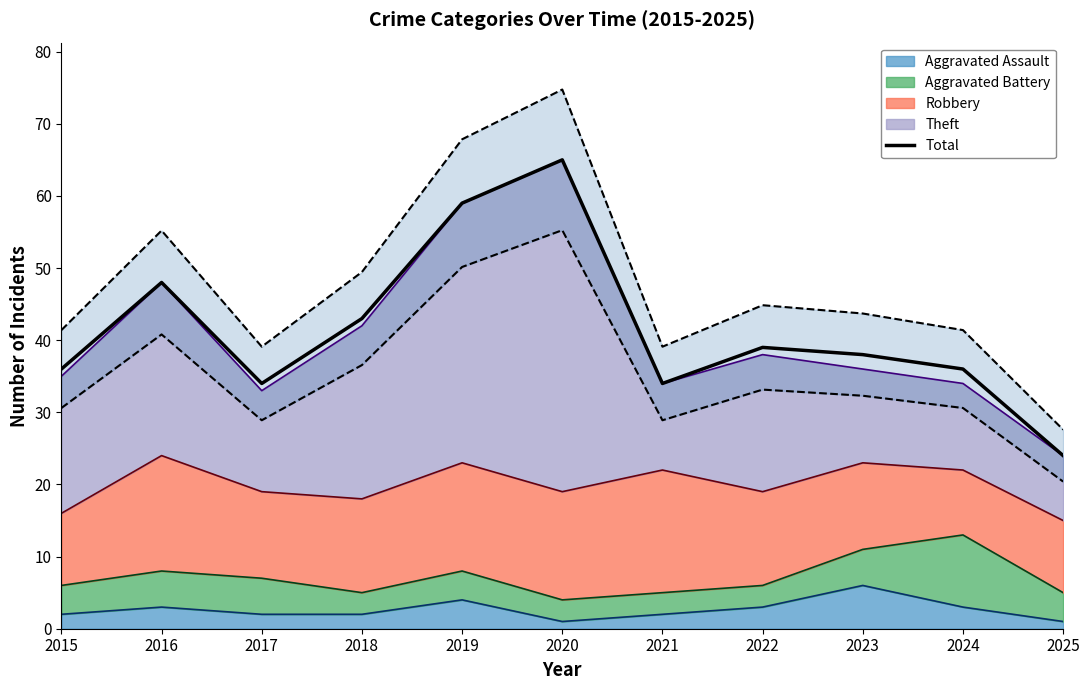

At which category does the chart reach its peak across all series?

2020